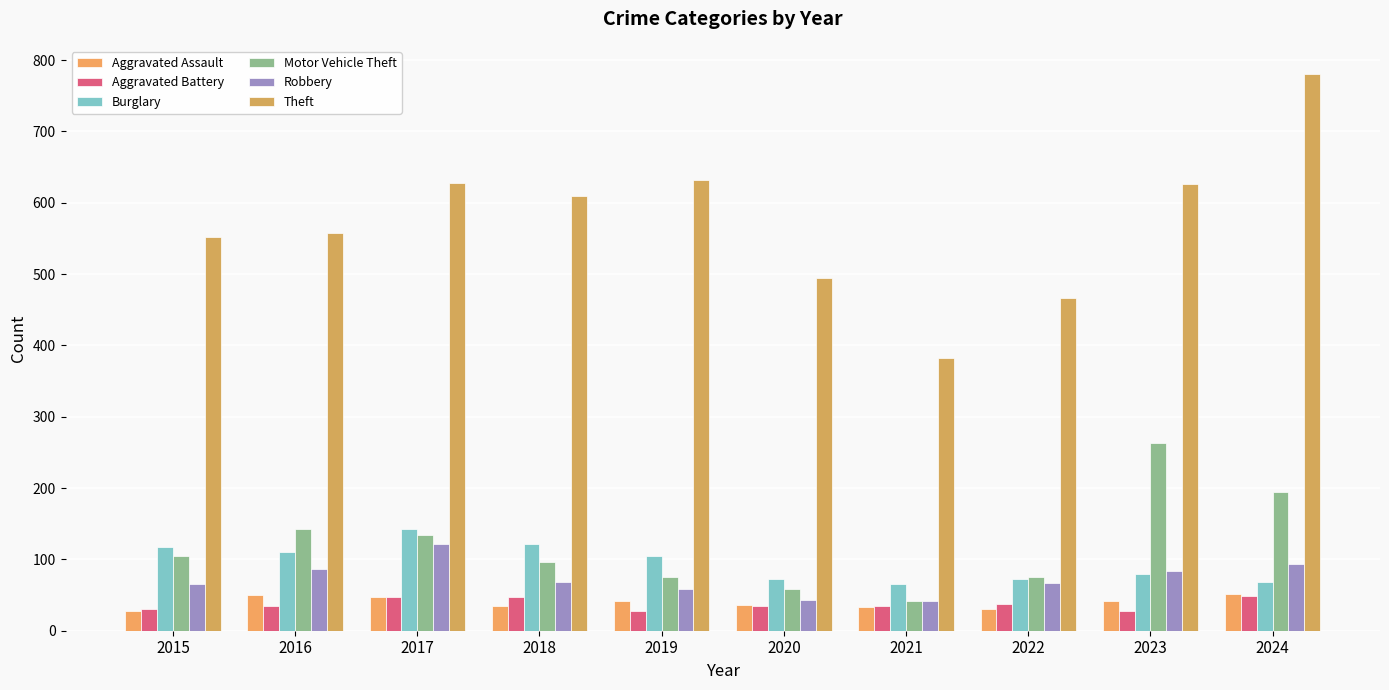

Which category has the highest value across all series?

2024